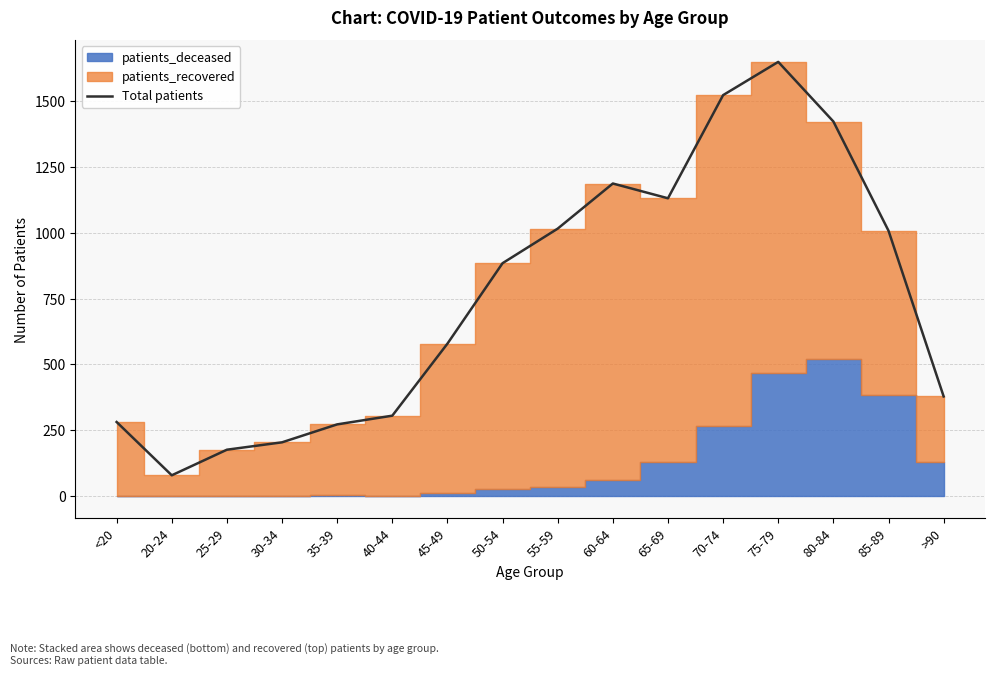

How many points are higher than both their immediate neighbors (excluding endpoints)?

2